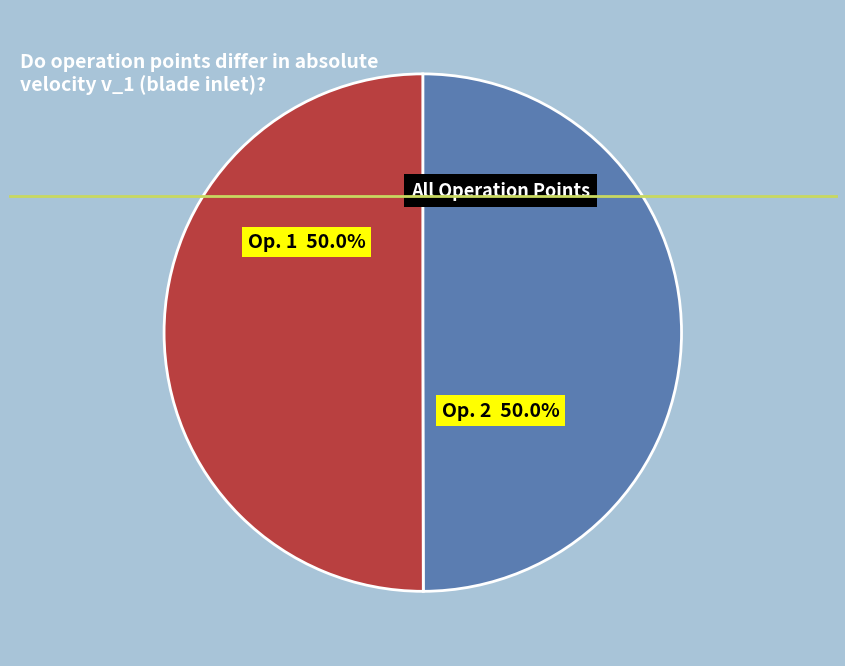

How many segments does this pie chart have?

2